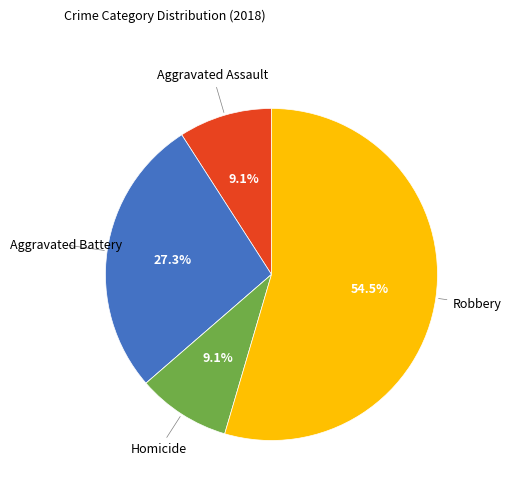

Is there a majority slice in this chart?

Yes